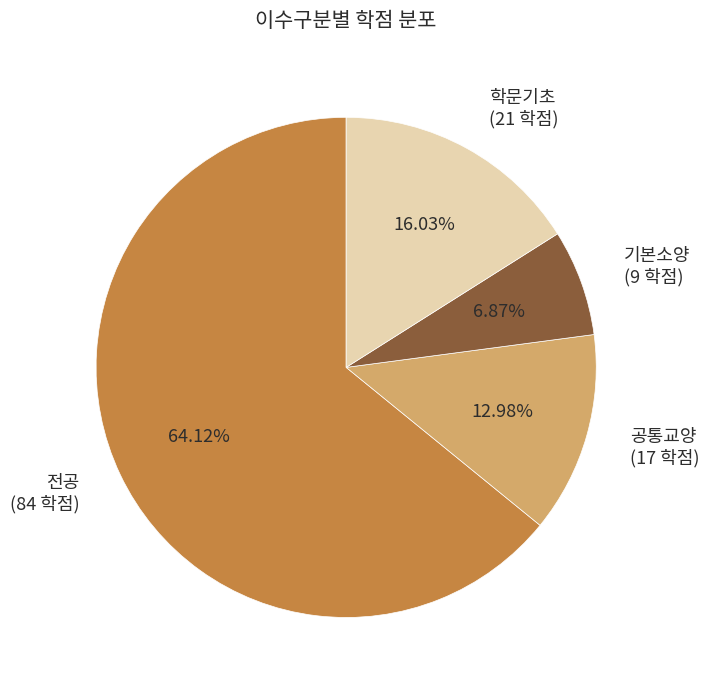

Rank the categories by value from highest to lowest.

전공 (84 학점), 학문기초 (21 학점), 공통교양 (17 학점), 기본소양 (9 학점)